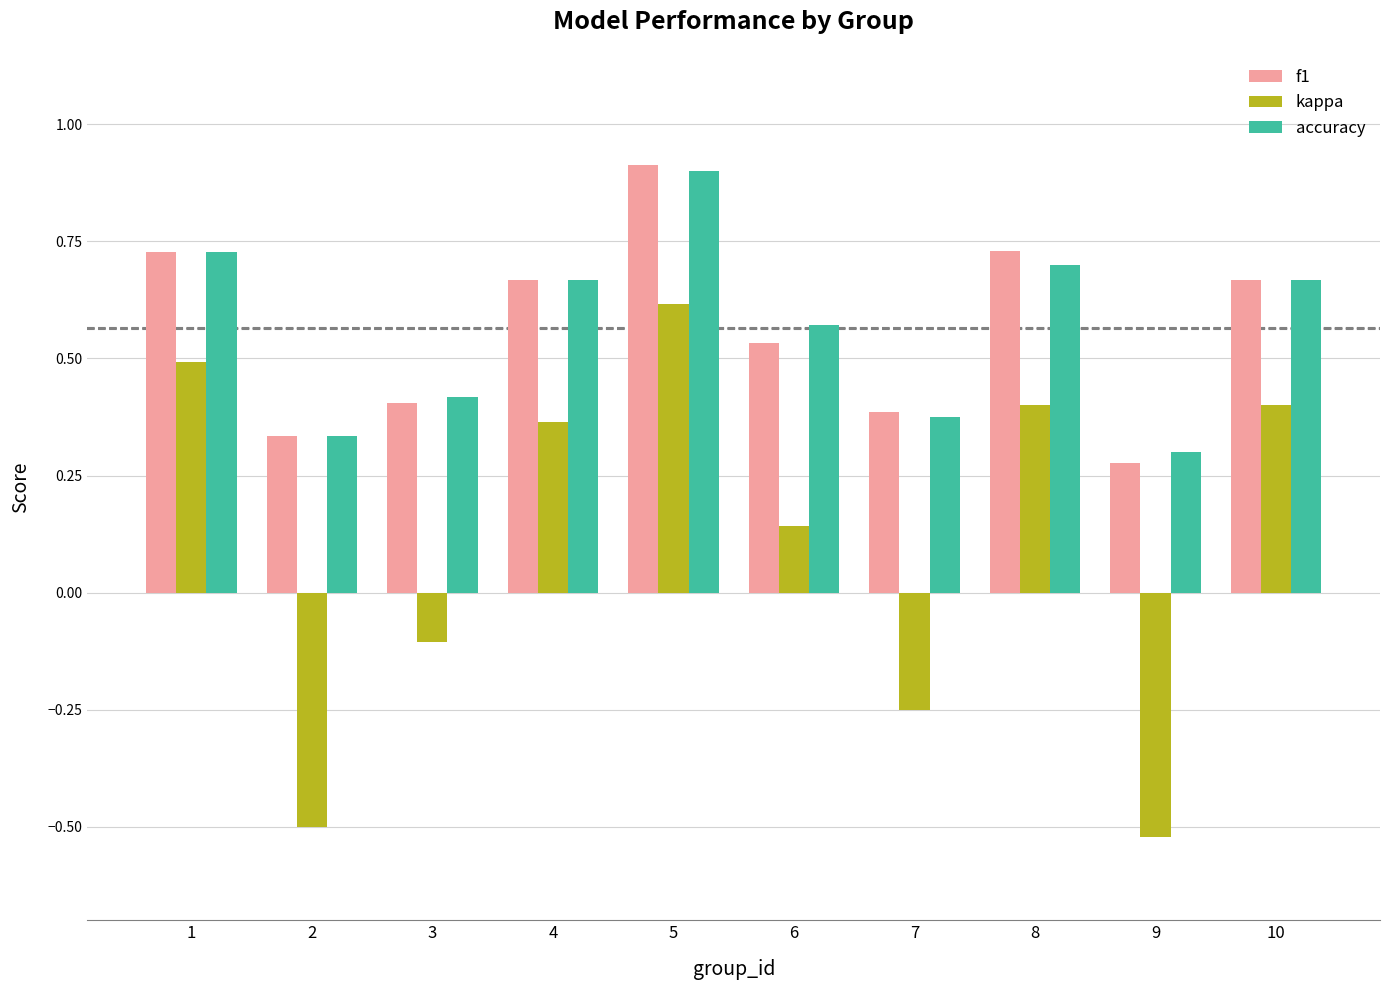

At which category does the chart reach its peak across all series?

5